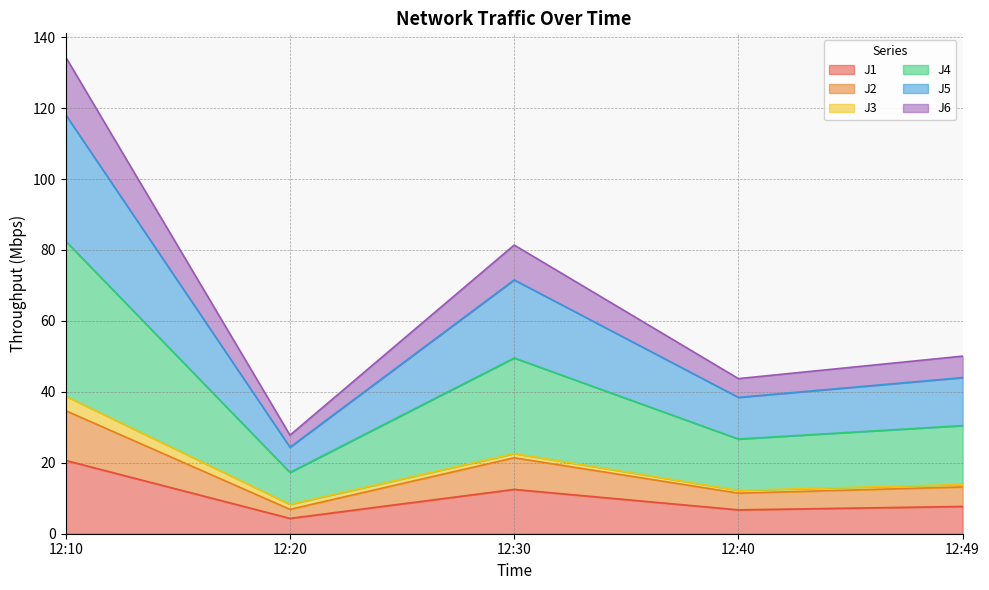

How many values in the J1 series exceed 7?

3